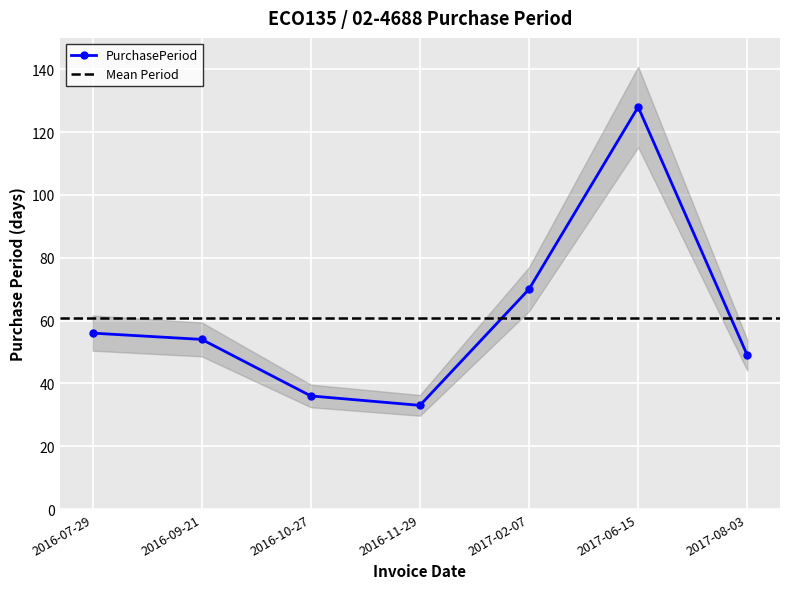

What is the label of the 7th point from the right?

2016-07-29